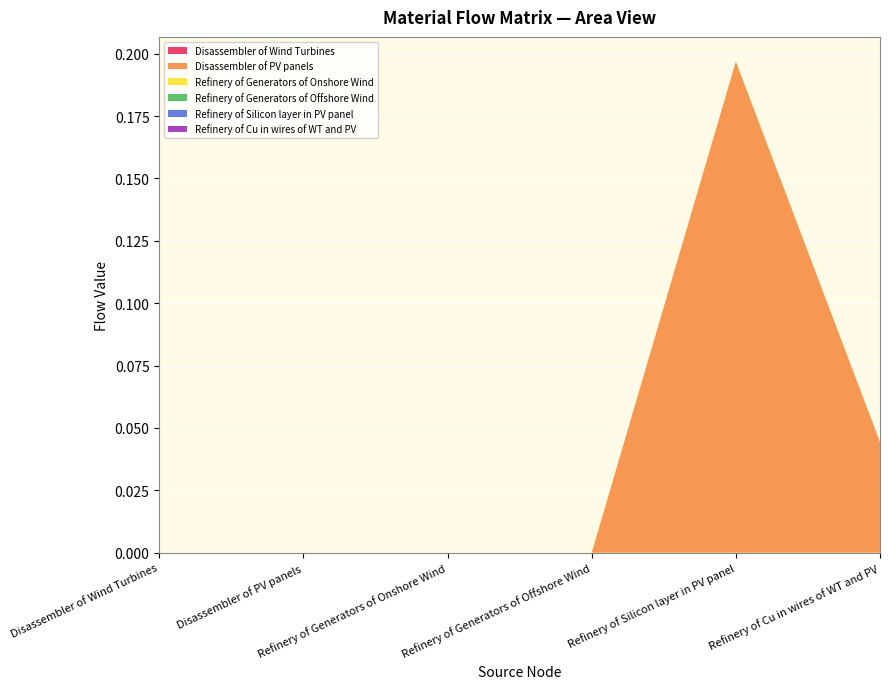

Reading left to right, what are all the values shown in this chart?

Disassembler of Wind Turbines: 0.0	0.0	0.0	0.0	0.0	0.0
Disassembler of PV panels: 0.0	0.0	0.0	0.0	0.2	0.0
Refinery of Generators of Onshore Wind: 0.0	0.0	0.0	0.0	0.0	0.0
Refinery of Generators of Offshore Wind: 0.0	0.0	0.0	0.0	0.0	0.0
Refinery of Silicon layer in PV panel: 0.0	0.0	0.0	0.0	0.0	0.0
Refinery of Cu in wires of WT and PV: 0.0	0.0	0.0	0.0	0.0	0.0